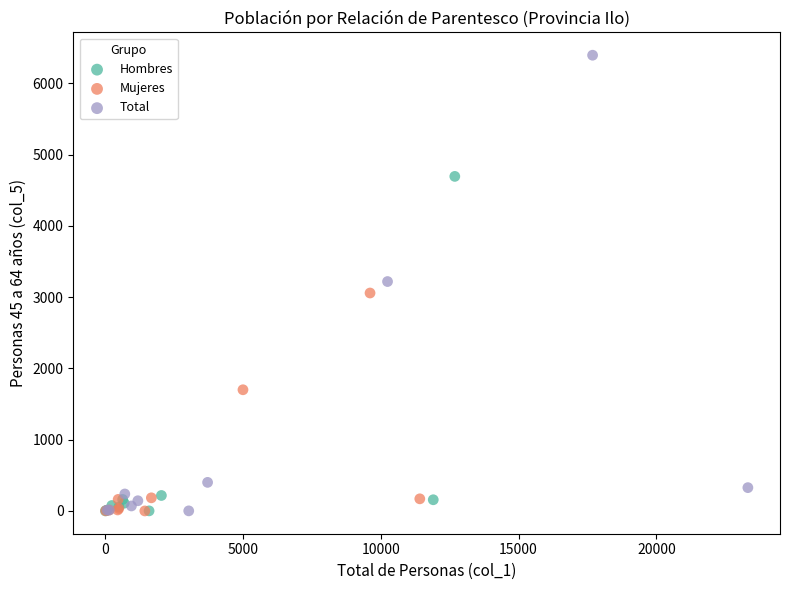

Which series has the largest Y range (max minus min)?

Total